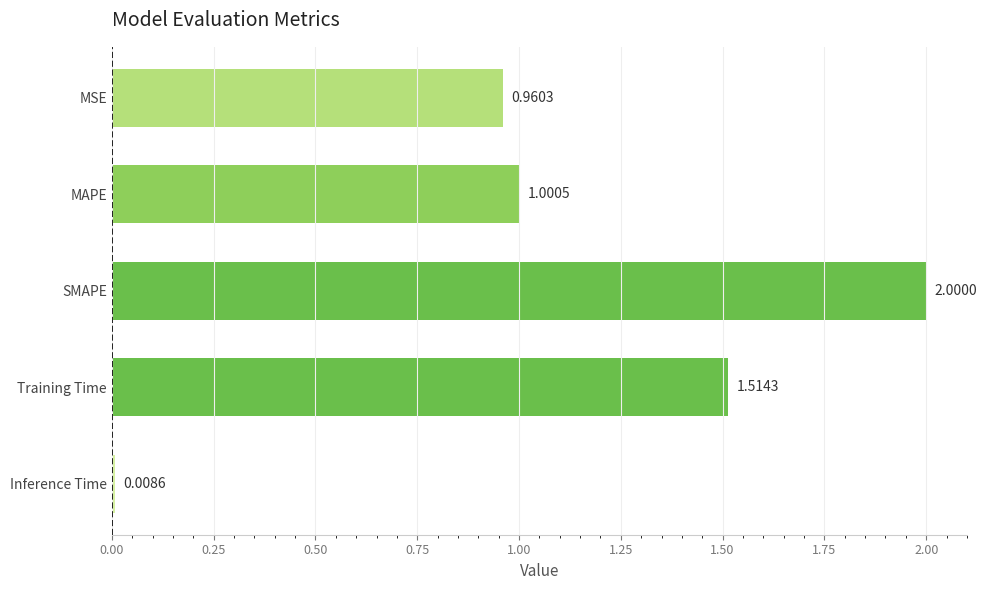

What is the difference between the maximum and minimum values?

2.0